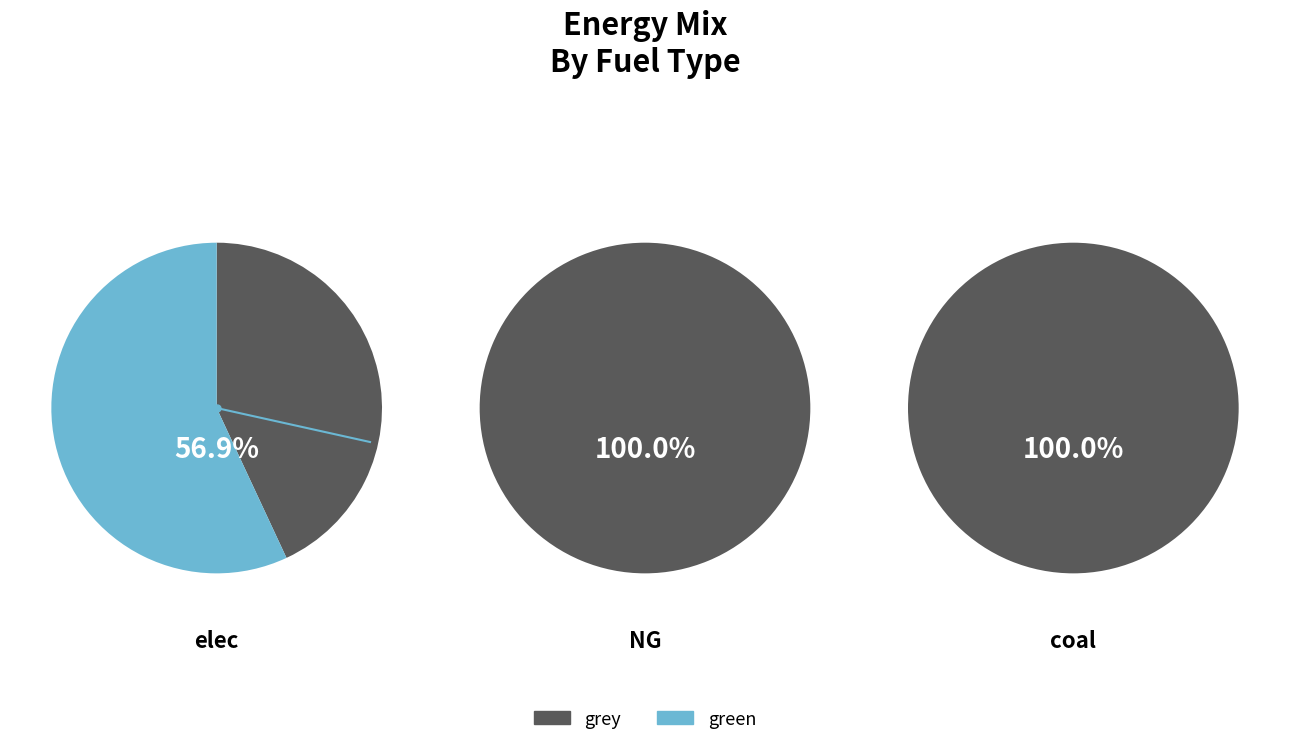

How many segments does this pie chart have?

3